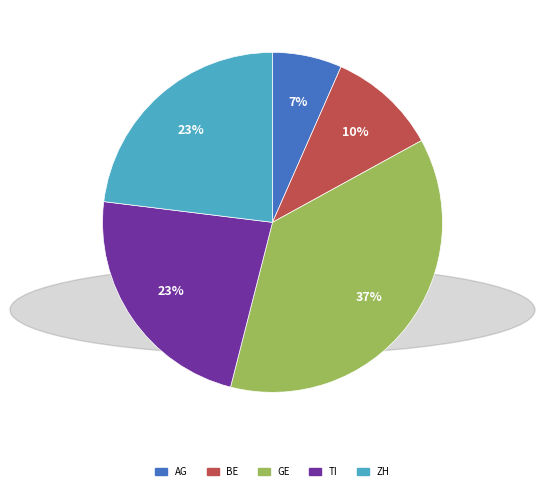

What is the ratio of the value at AG to the value at GE?

0.2